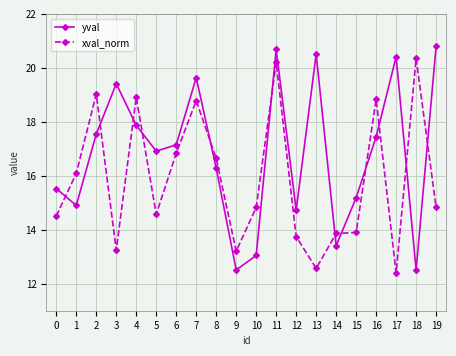

What is the difference between the xval_norm values at 13 and 19?

2.3